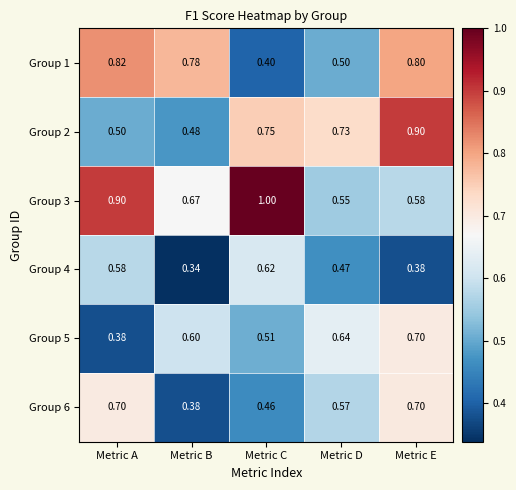

Where is Group 3 nearest to the value 0?

Metric D